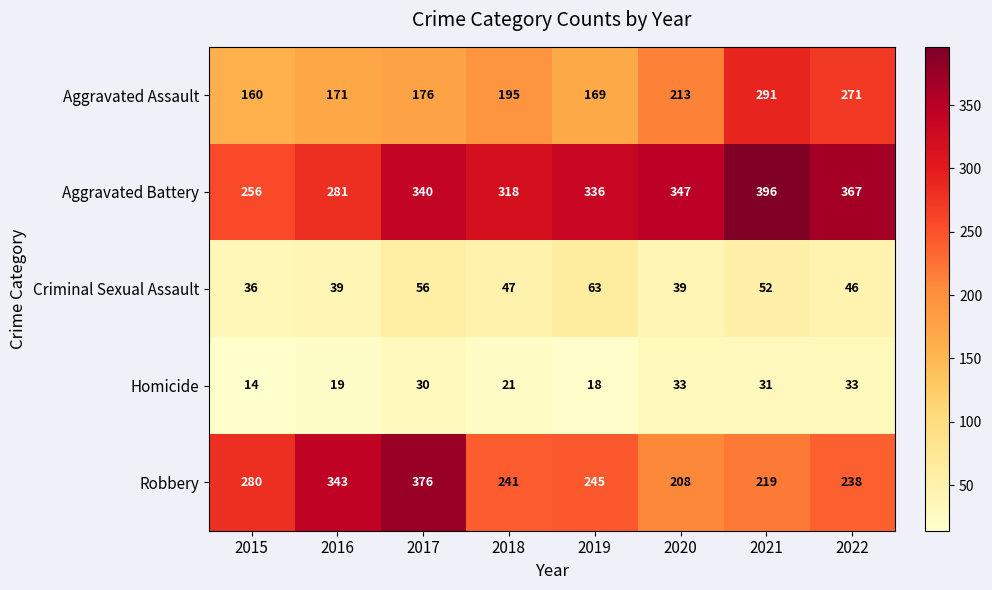

Which series has the largest range (max minus min)?

Robbery